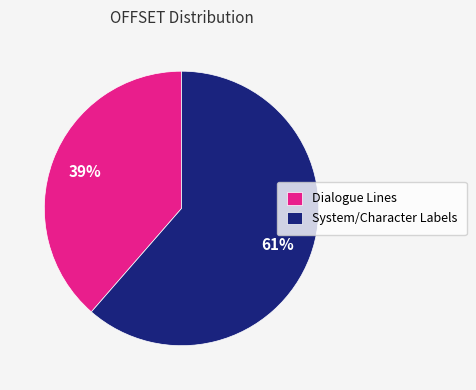

Between Dialogue Lines and System/Character Labels, which is larger?

System/Character Labels